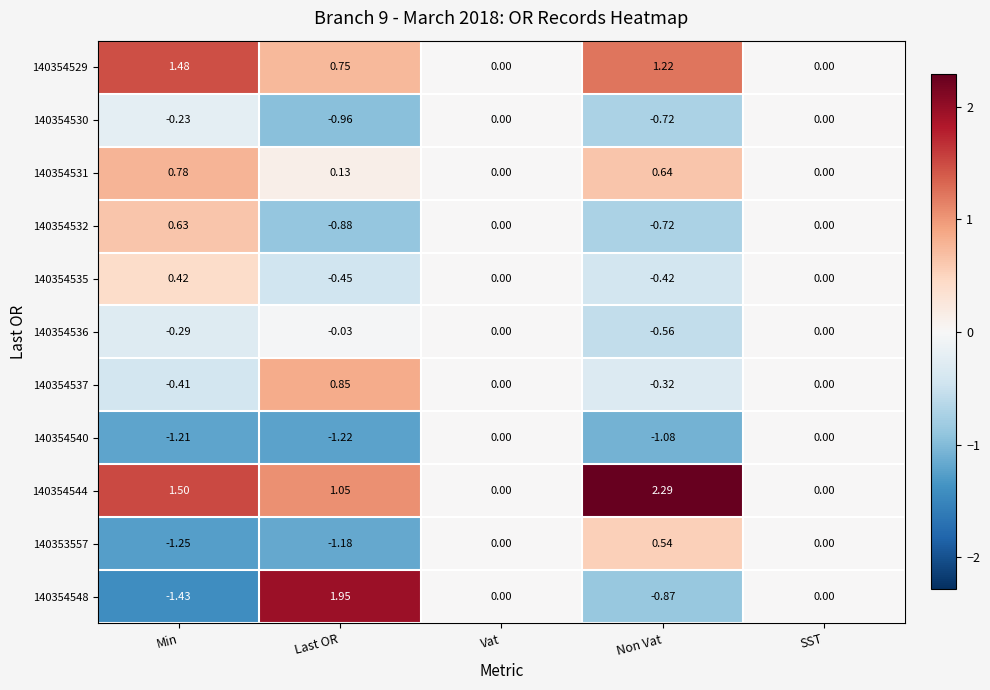

At which label does 140354531 reach its peak?

Min